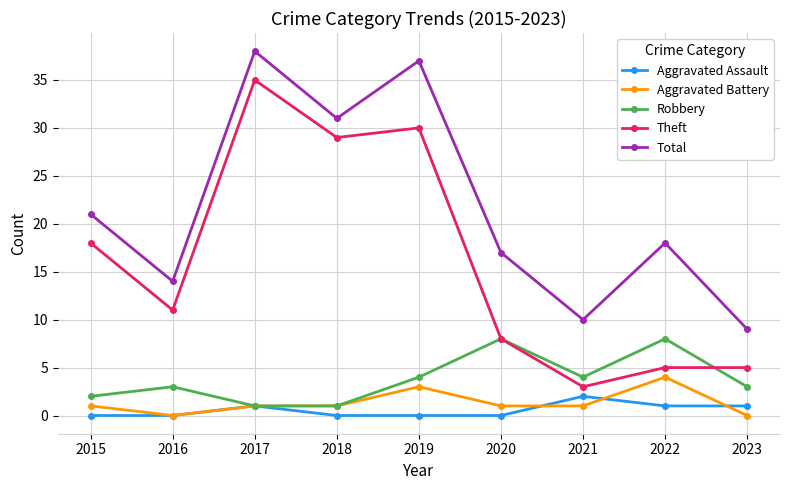

The value of Total at 2016 is 14. True or false?

True